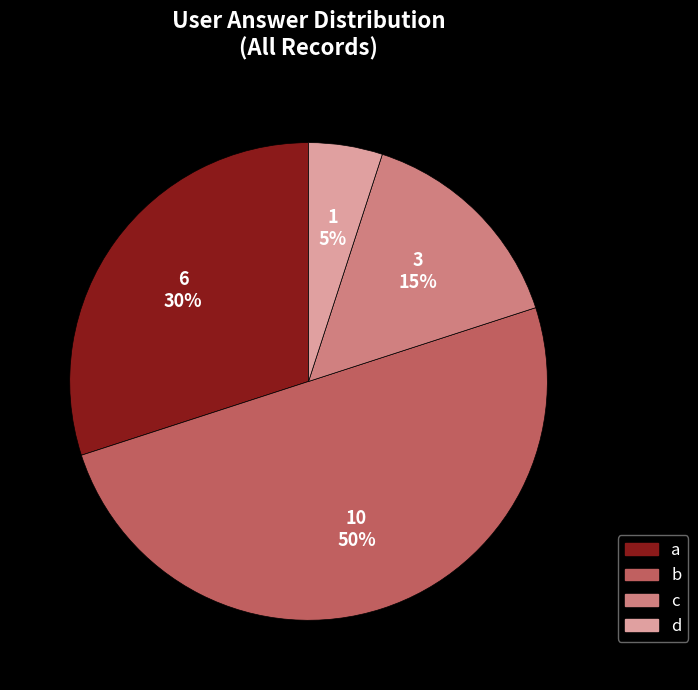

Is a the majority of the pie?

No